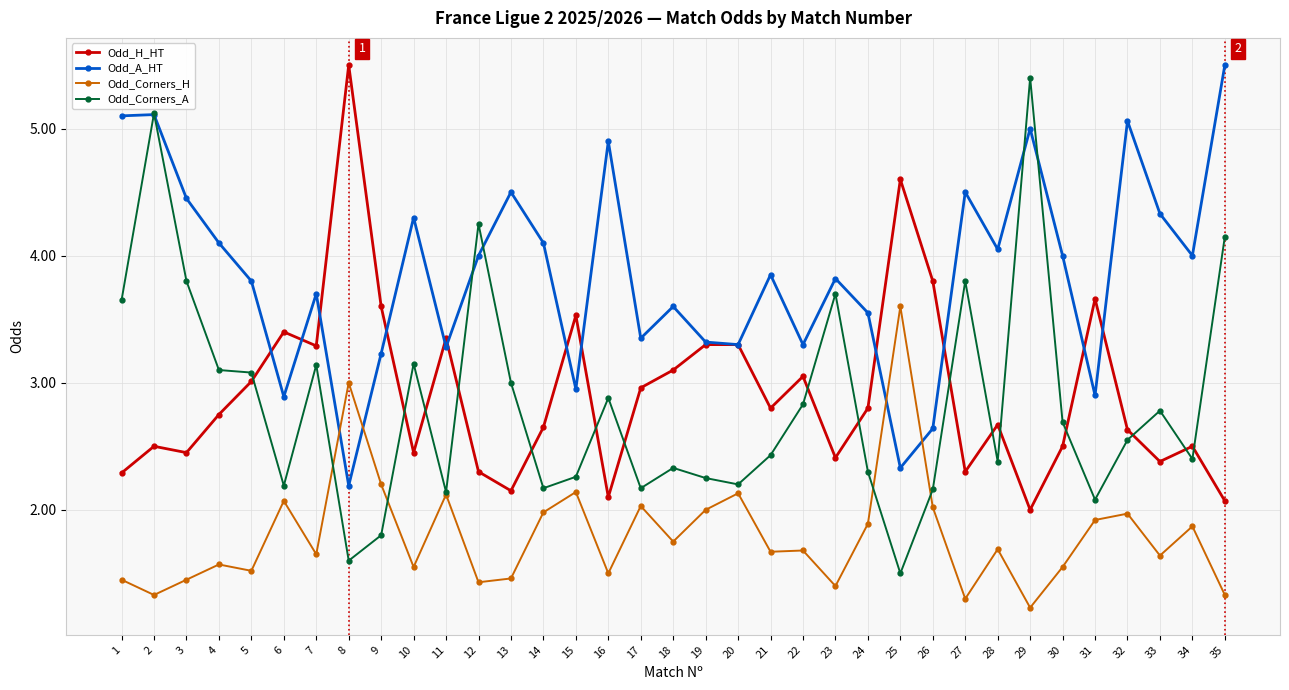

Between which two adjacent categories do Odd_A_HT and Odd_Corners_H first intersect?

7 and 8